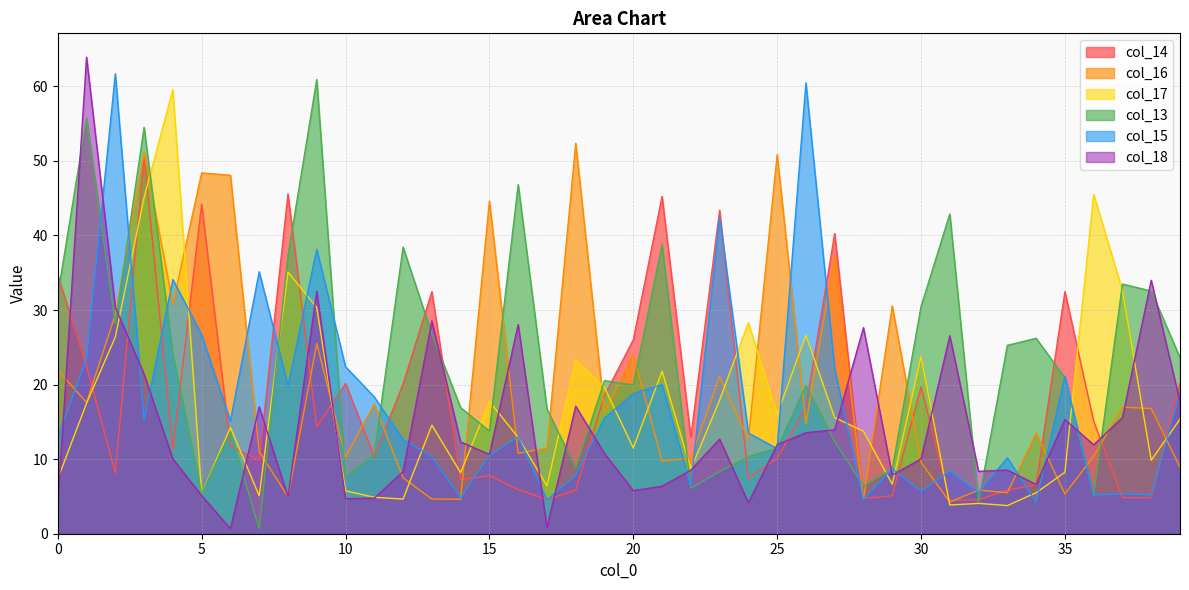

Which category has the lowest value across all series?

7